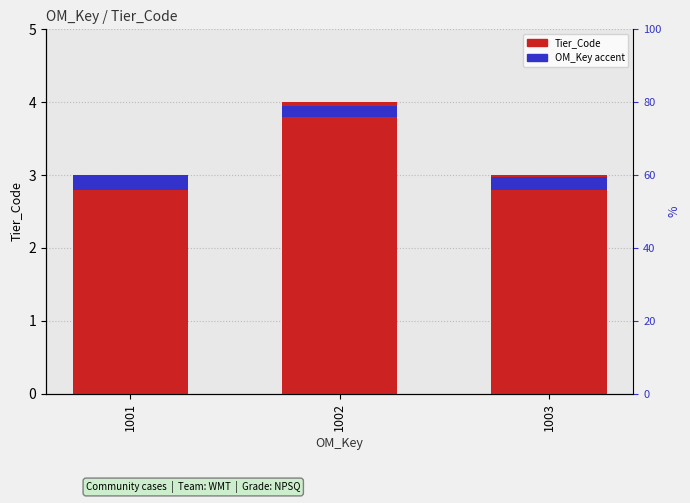

Which series has the largest total across all categories?

Tier_Code